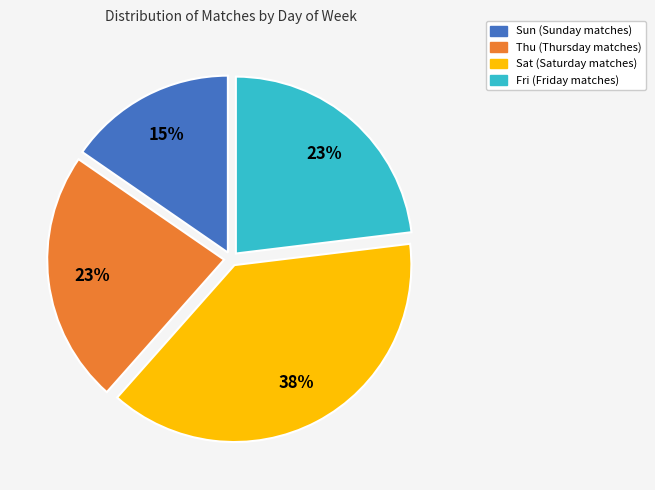

Is it true that Sat is 38% of the pie?

True